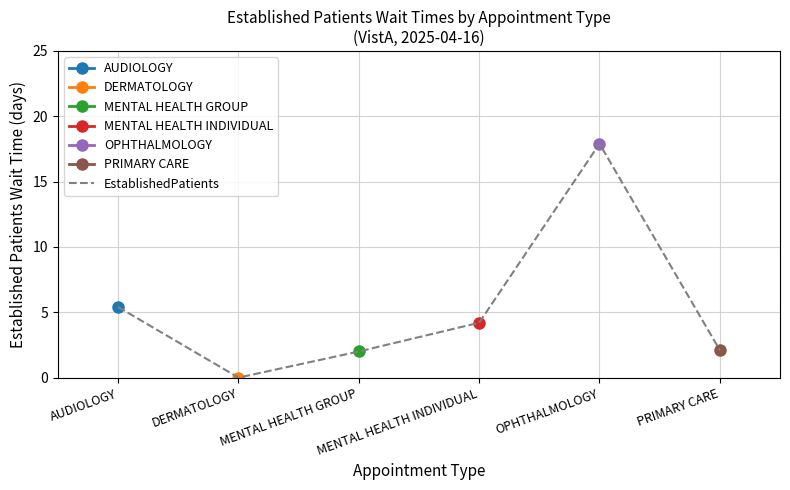

List the labels in order of value, smallest first.

DERMATOLOGY, MENTAL HEALTH GROUP, PRIMARY CARE, MENTAL HEALTH INDIVIDUAL, AUDIOLOGY, OPHTHALMOLOGY